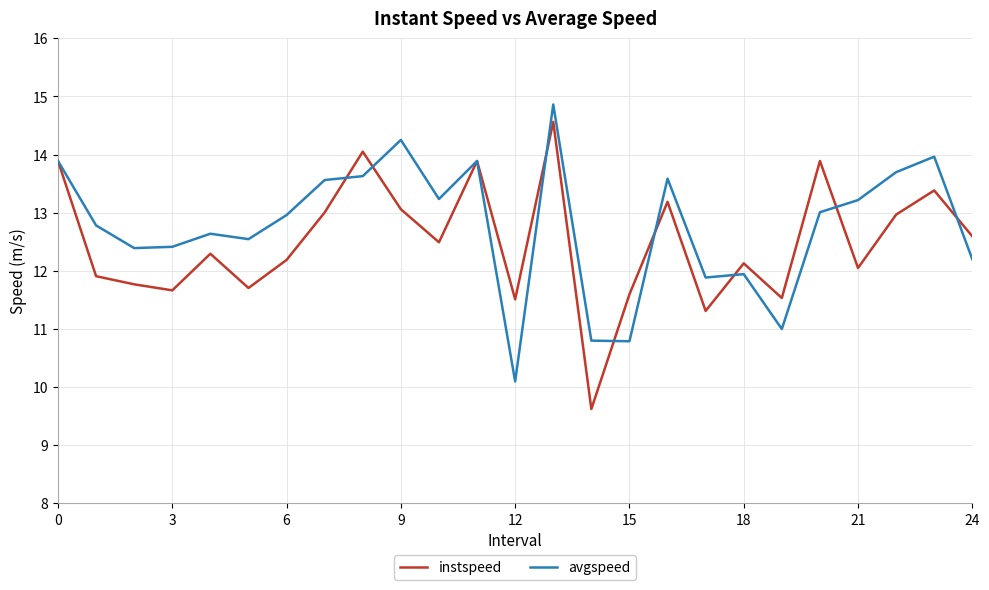

What is the maximum value shown in the chart?

14.9